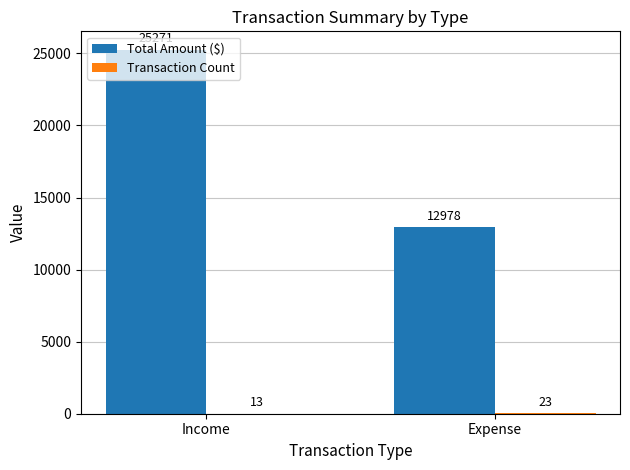

Where is Total Amount ($) nearest to the value 19124?

Expense